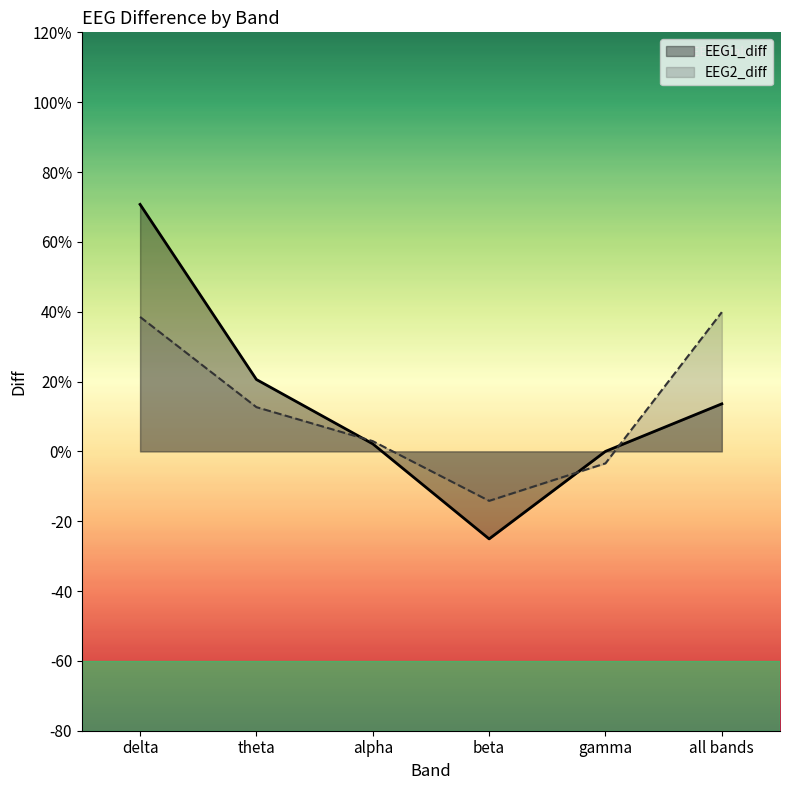

What is the total value across all series at theta?

33.2